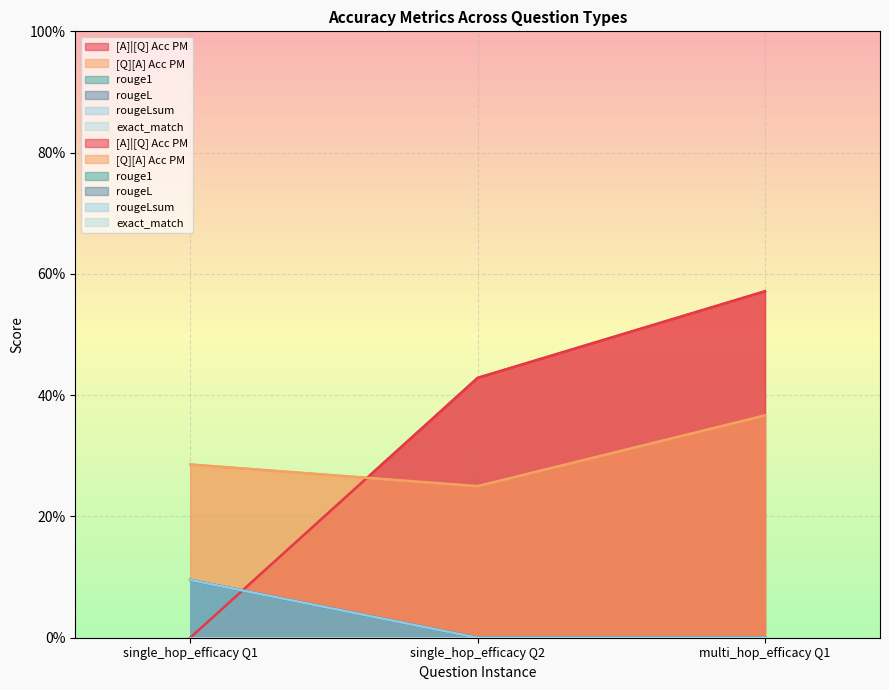

Count the rouge1 values in the range 0 to 1.

3